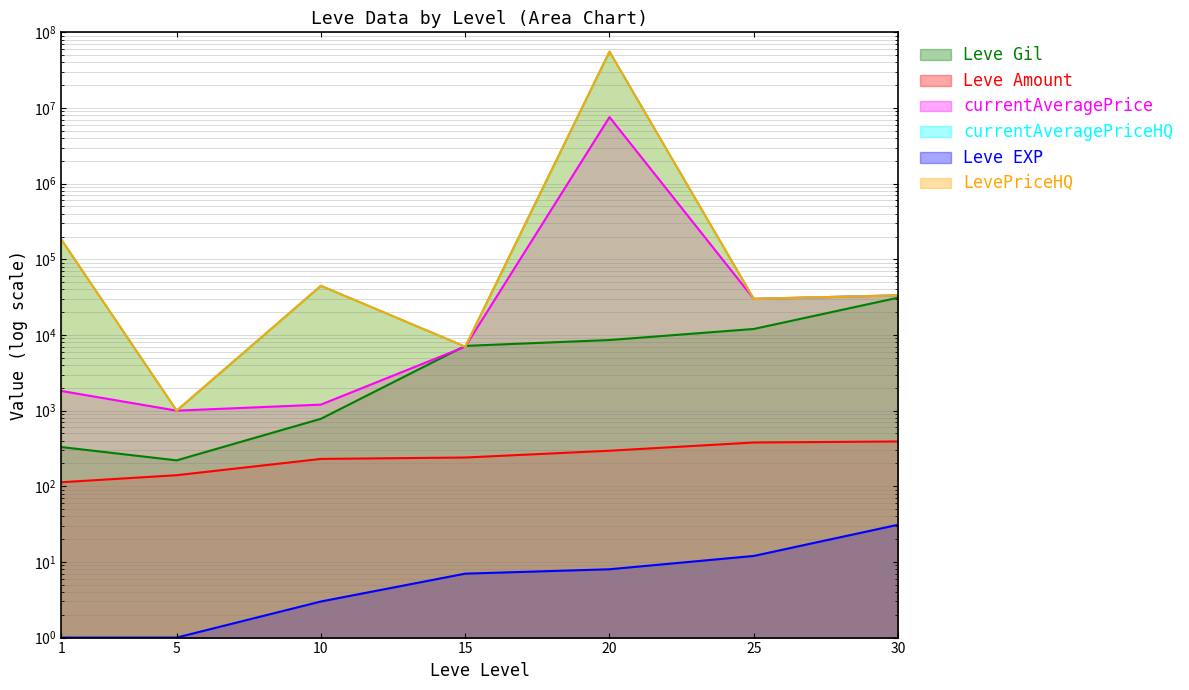

True or false: Leve EXP and LevePriceHQ cross at least once.

False